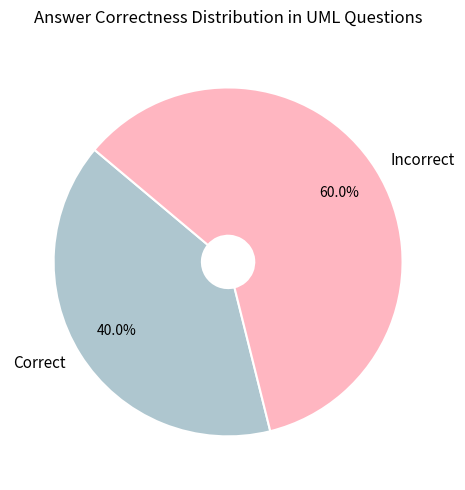

Does Correct account for over 50% of the chart?

No